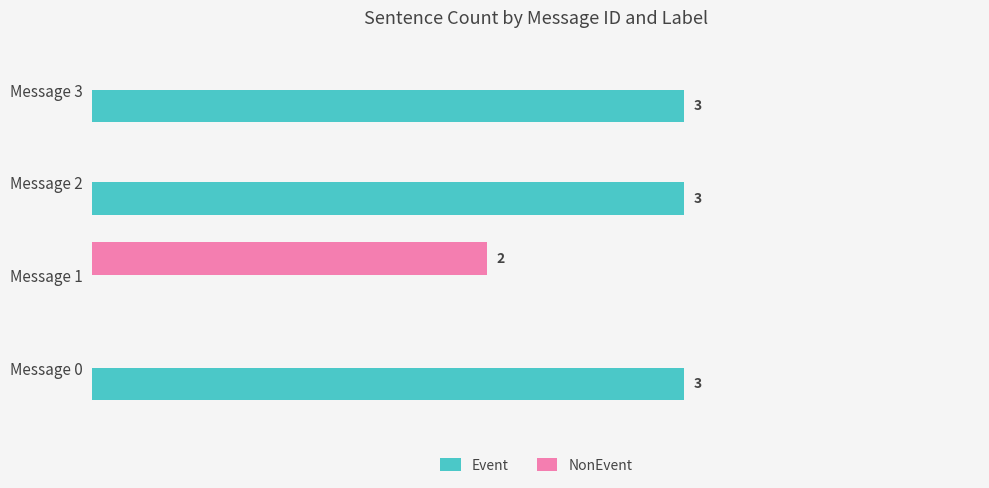

Which series changed the most between Message 1 and Message 2?

Event